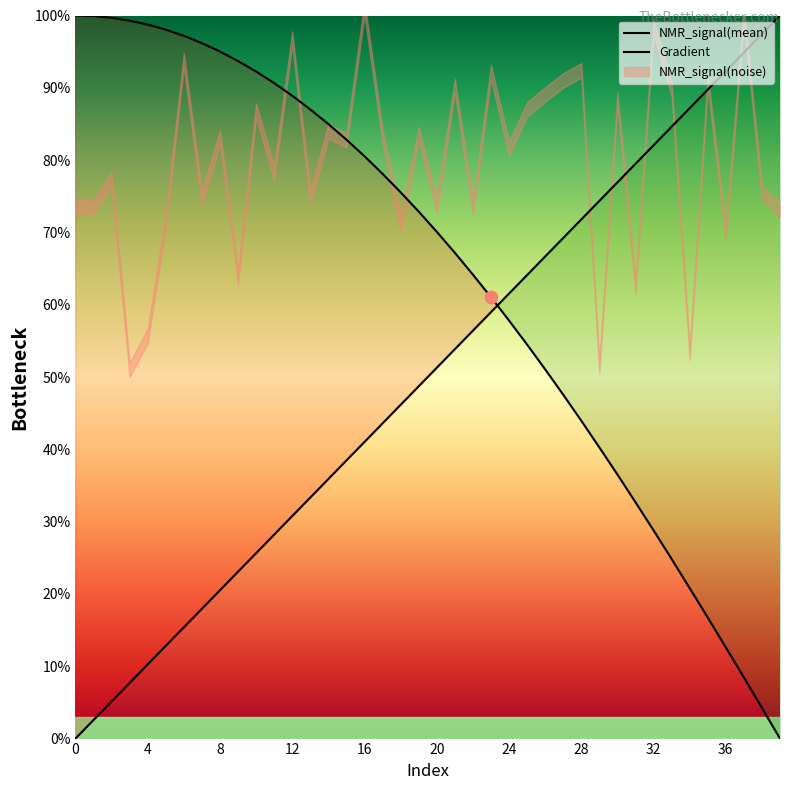

Which series has the largest Y range (max minus min)?

NMR_signal(mean)